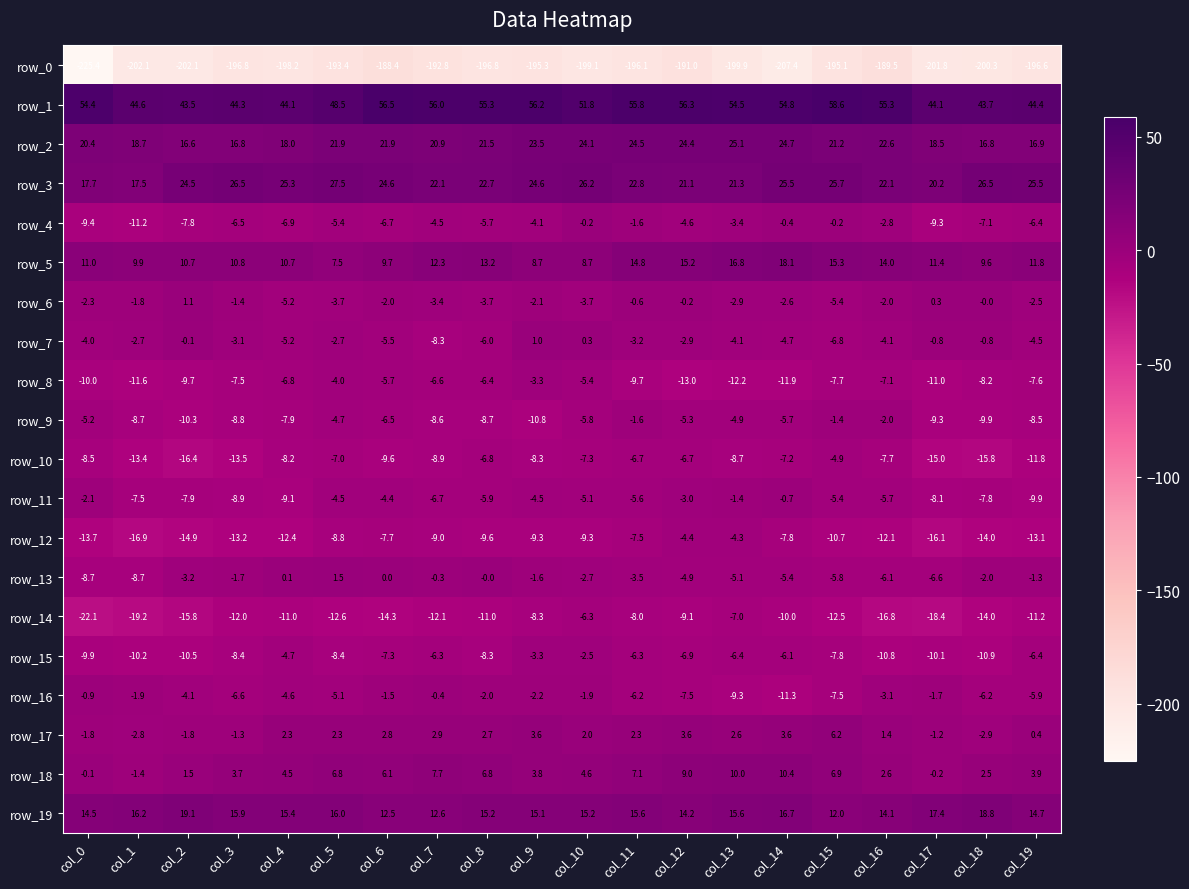

What is the spread (max minus min) of values at col_17?

245.9